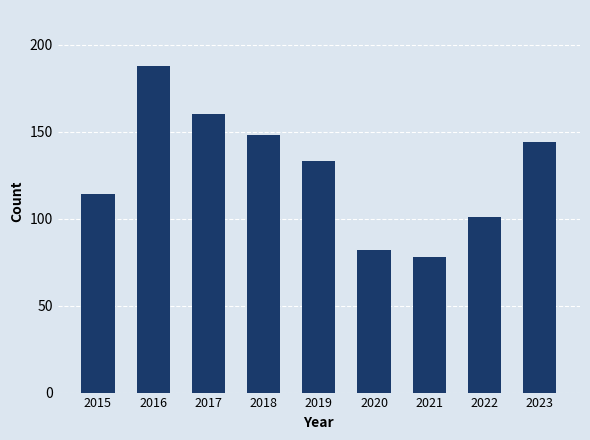

What value does the data have at 2019, to the nearest 5?

135